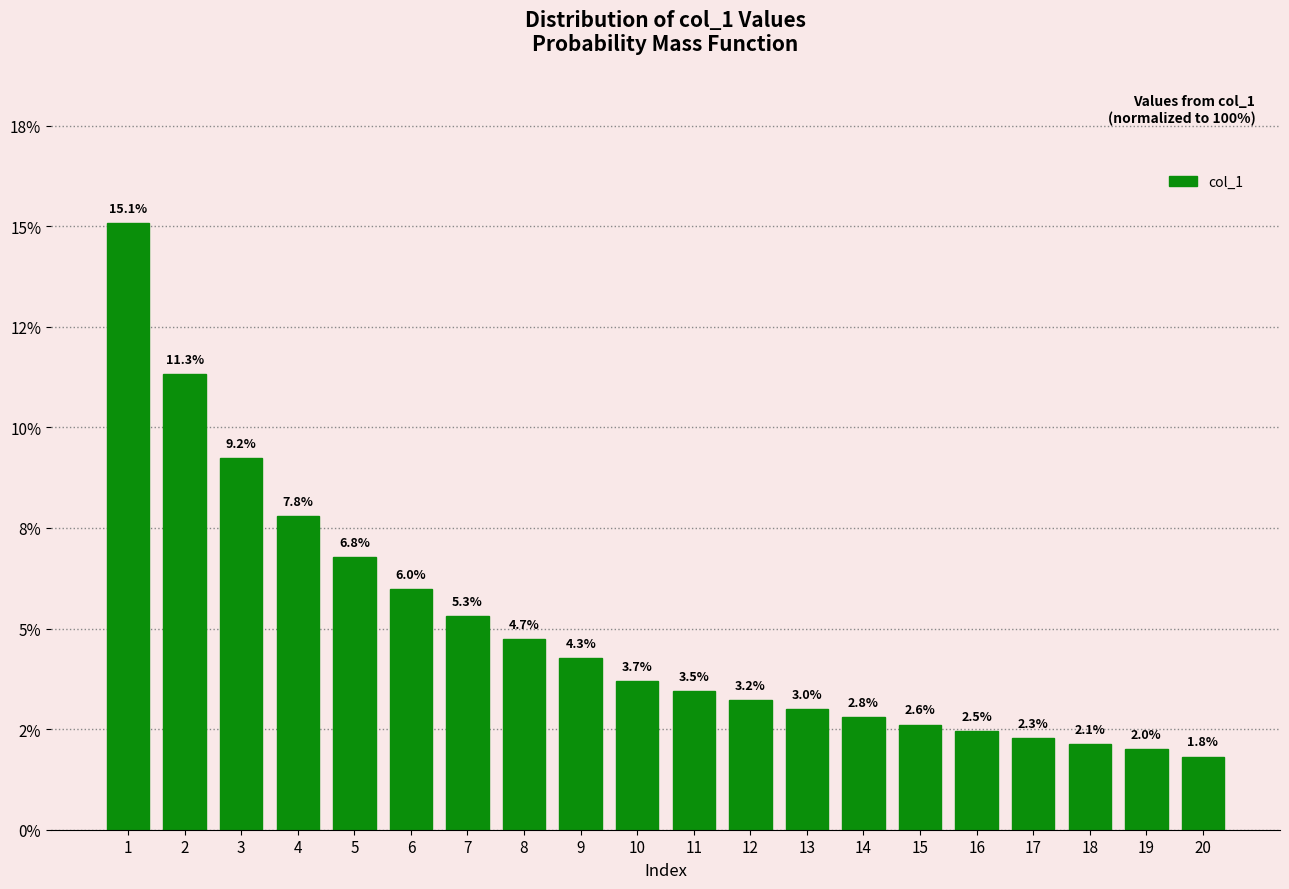

Does the chart contain any negative values?

No